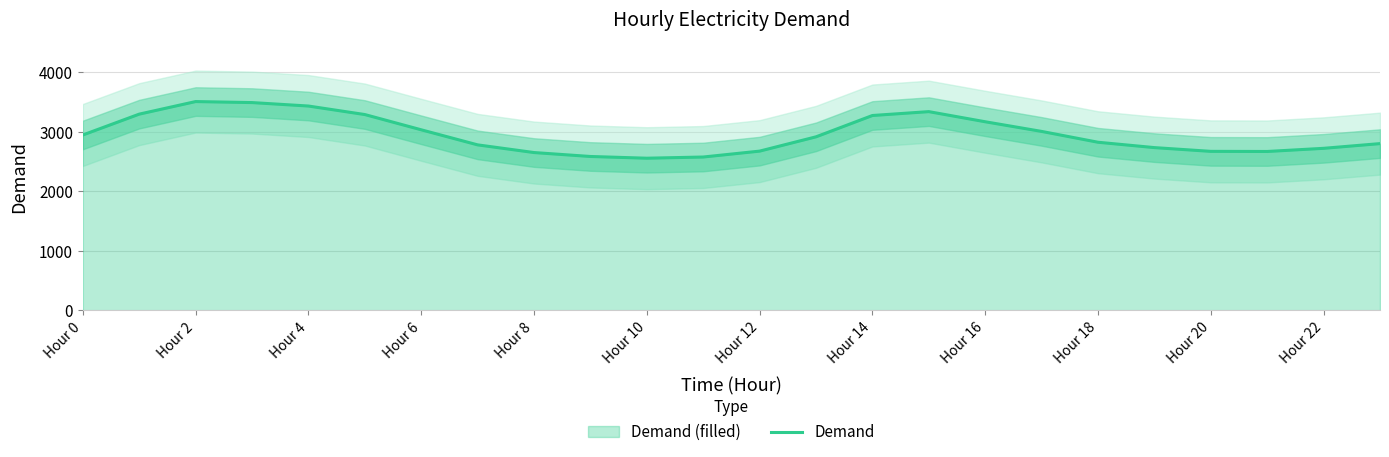

The value of Demand at Hour 20 is 2671. True or false?

True